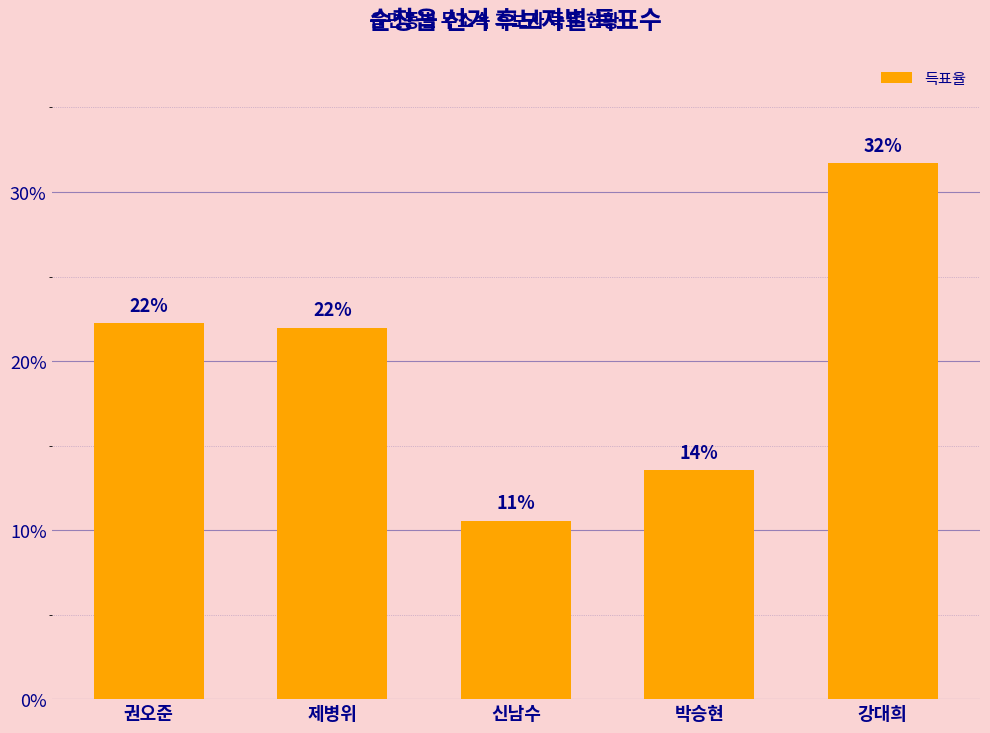

Which category has the lowest value across all series?

신남수